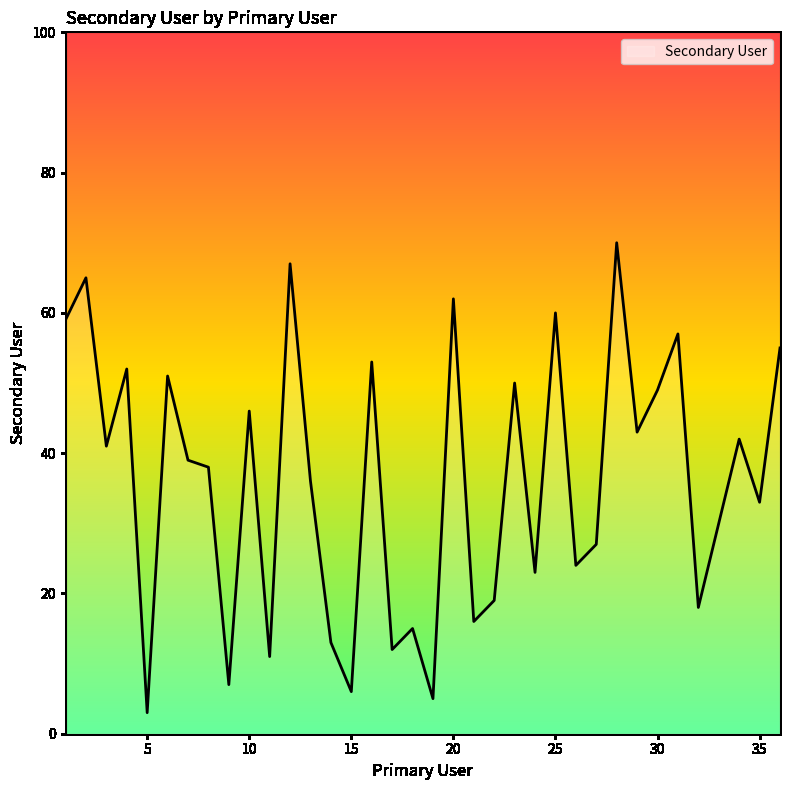

What is the difference between the maximum and minimum values?

67